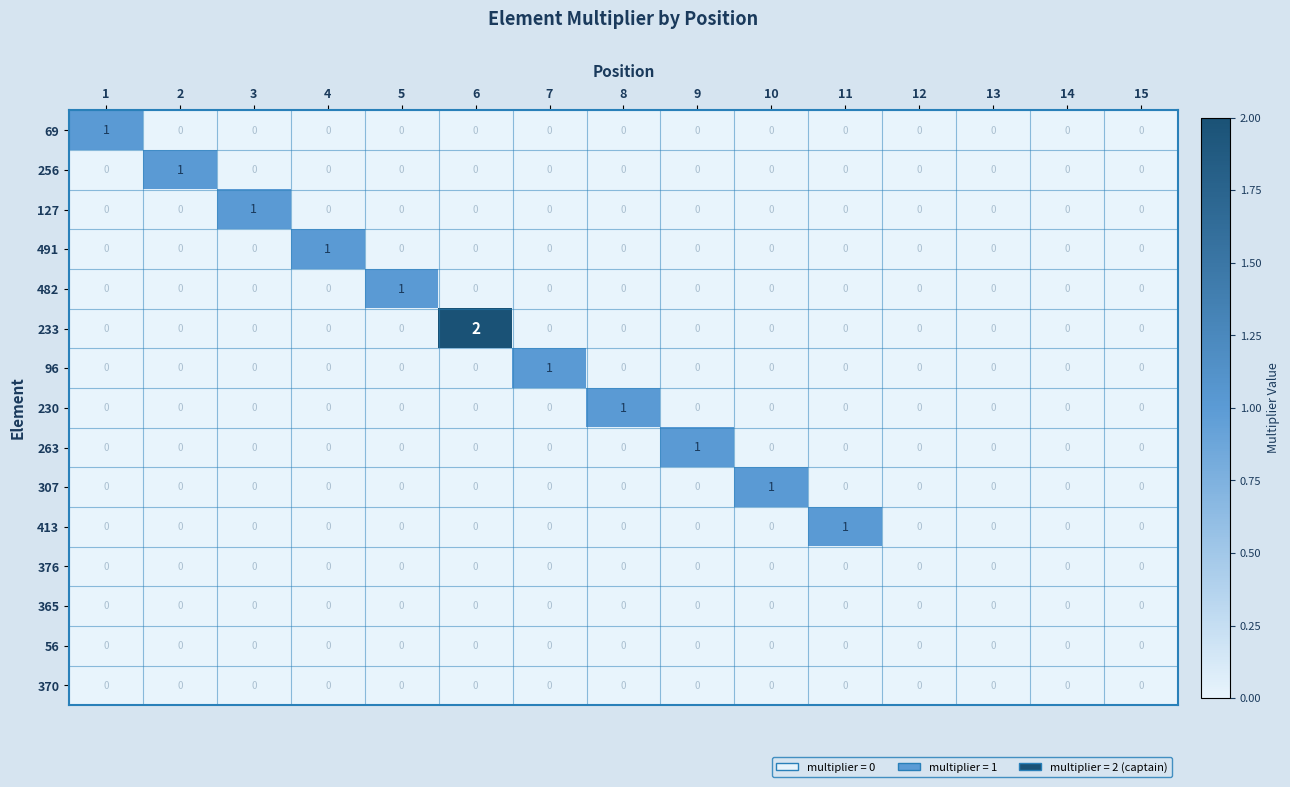

Is it true that 413 equals -1 at 7?

False